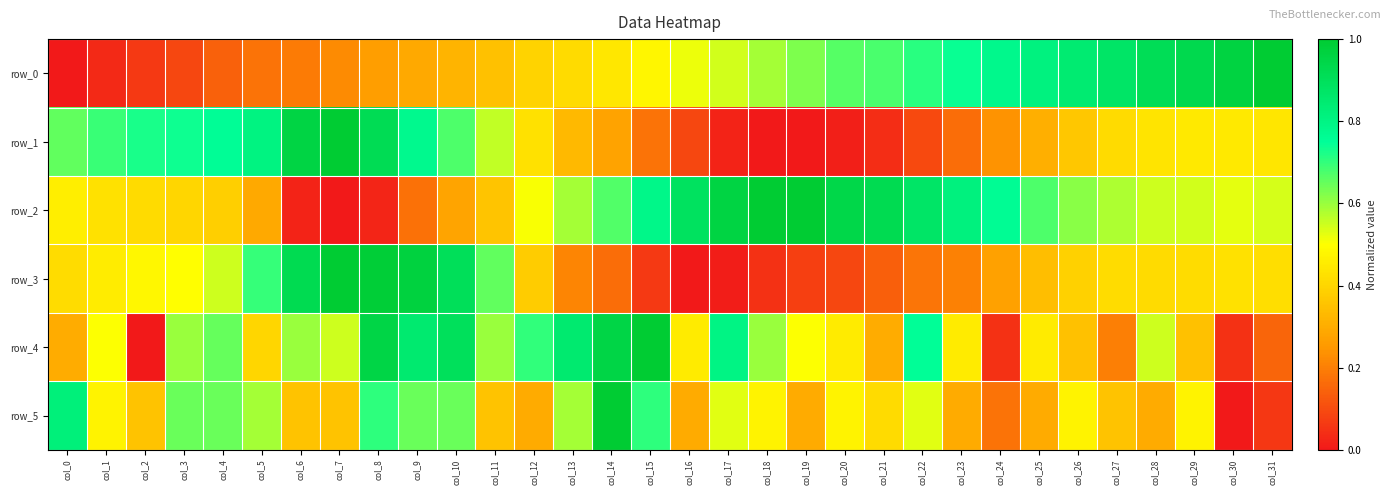

What is the difference between the row_1 values at col_2 and col_0?

0.1